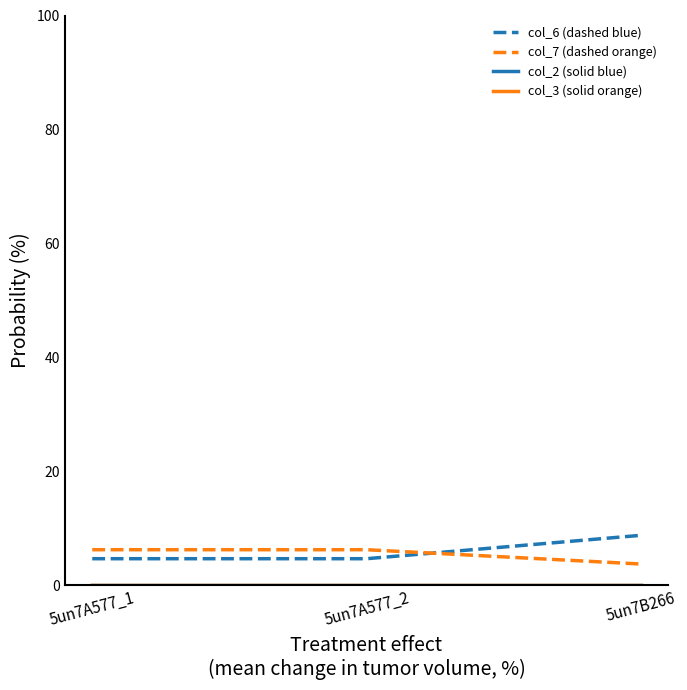

Between 5un7B266 and 5un7A577_2, which is larger?

5un7B266